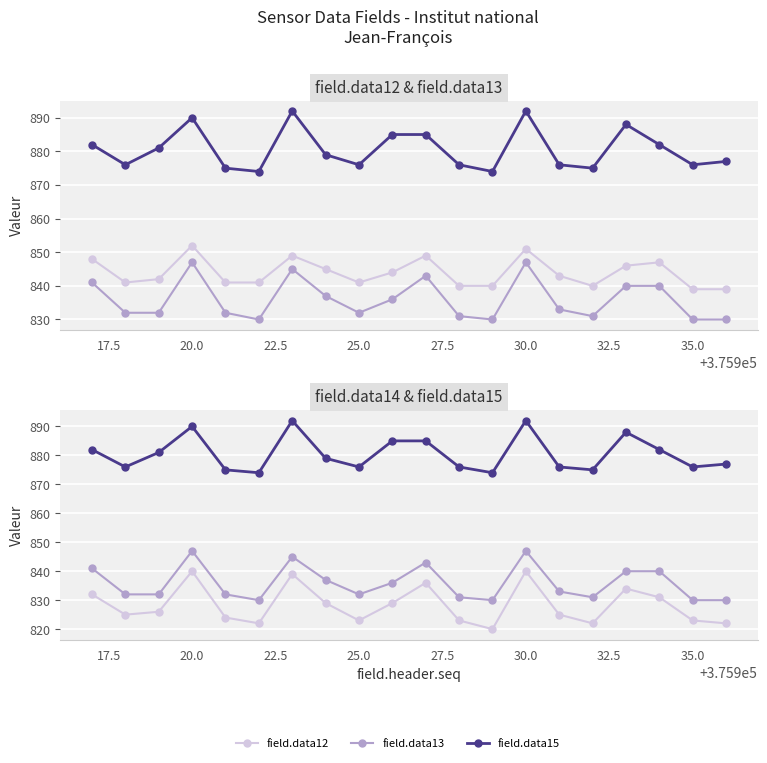

What is the total value across all series at 30.0?

3425